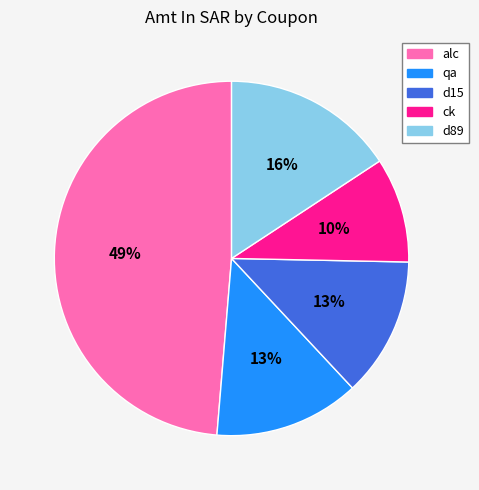

To the nearest percent, what is the difference between the largest and smallest slice percentages?

39%